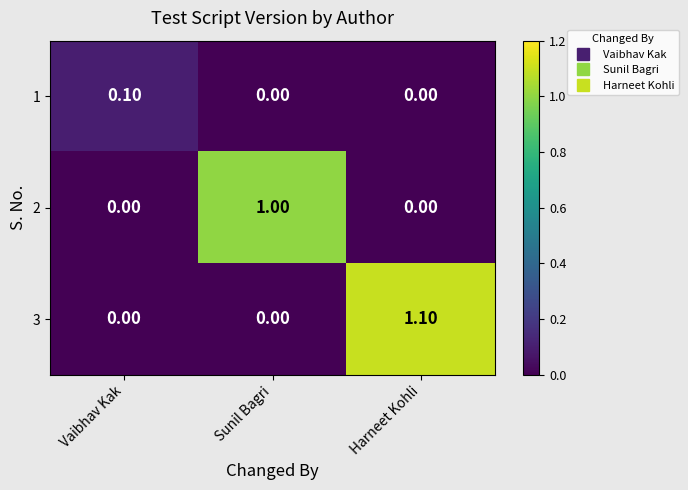

What is the difference between the 2 values at Harneet Kohli and Sunil Bagri?

1.0